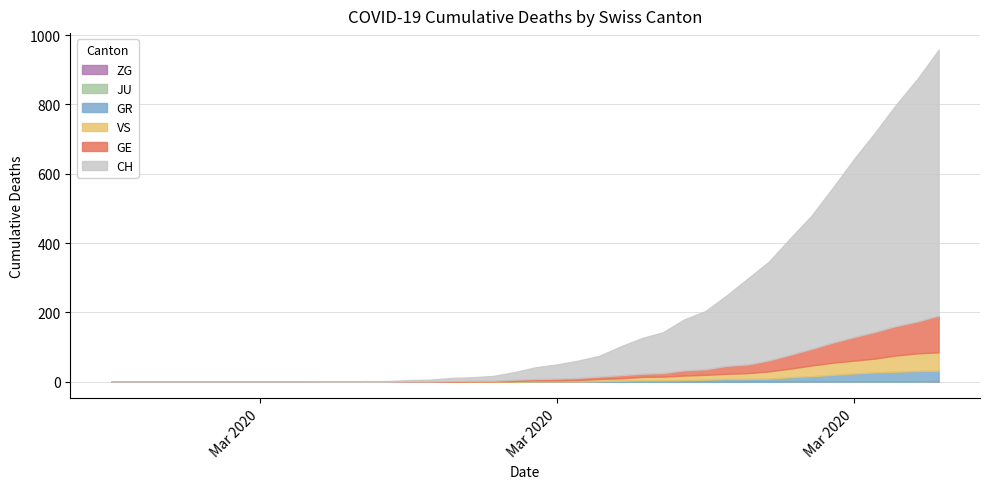

What is the sum of the VS values at 2020-03-01 and 2020-04-02?

47